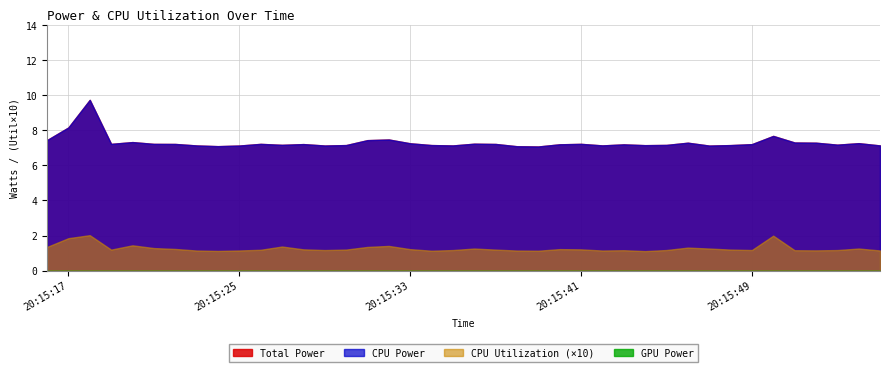

True or false: Total Power and CPU Utilization cross at least once.

False